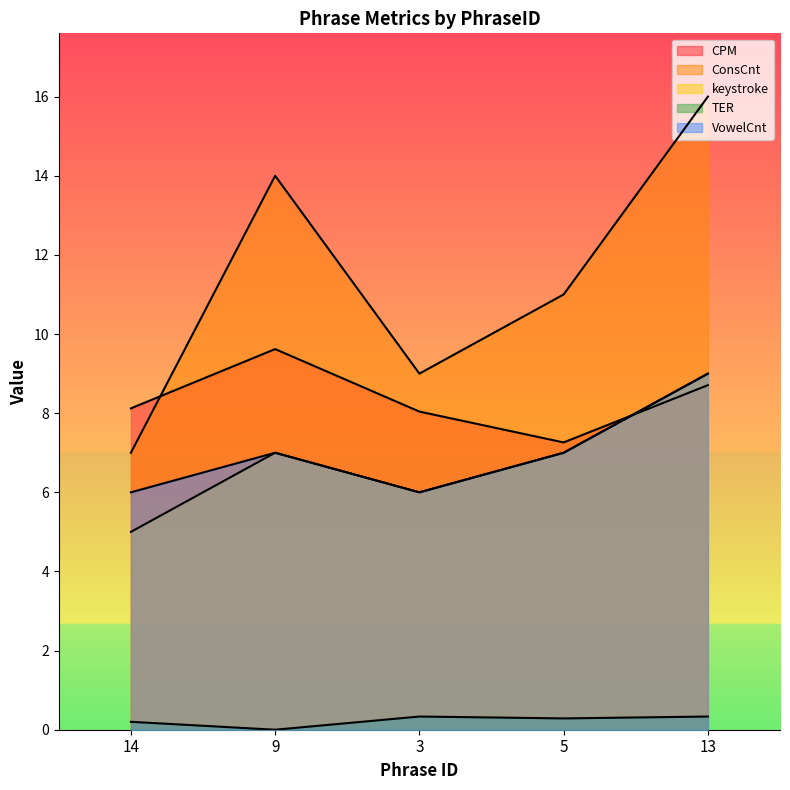

At 14, list the series in order from largest to smallest.

CPM, ConsCnt, VowelCnt, keystroke, TER